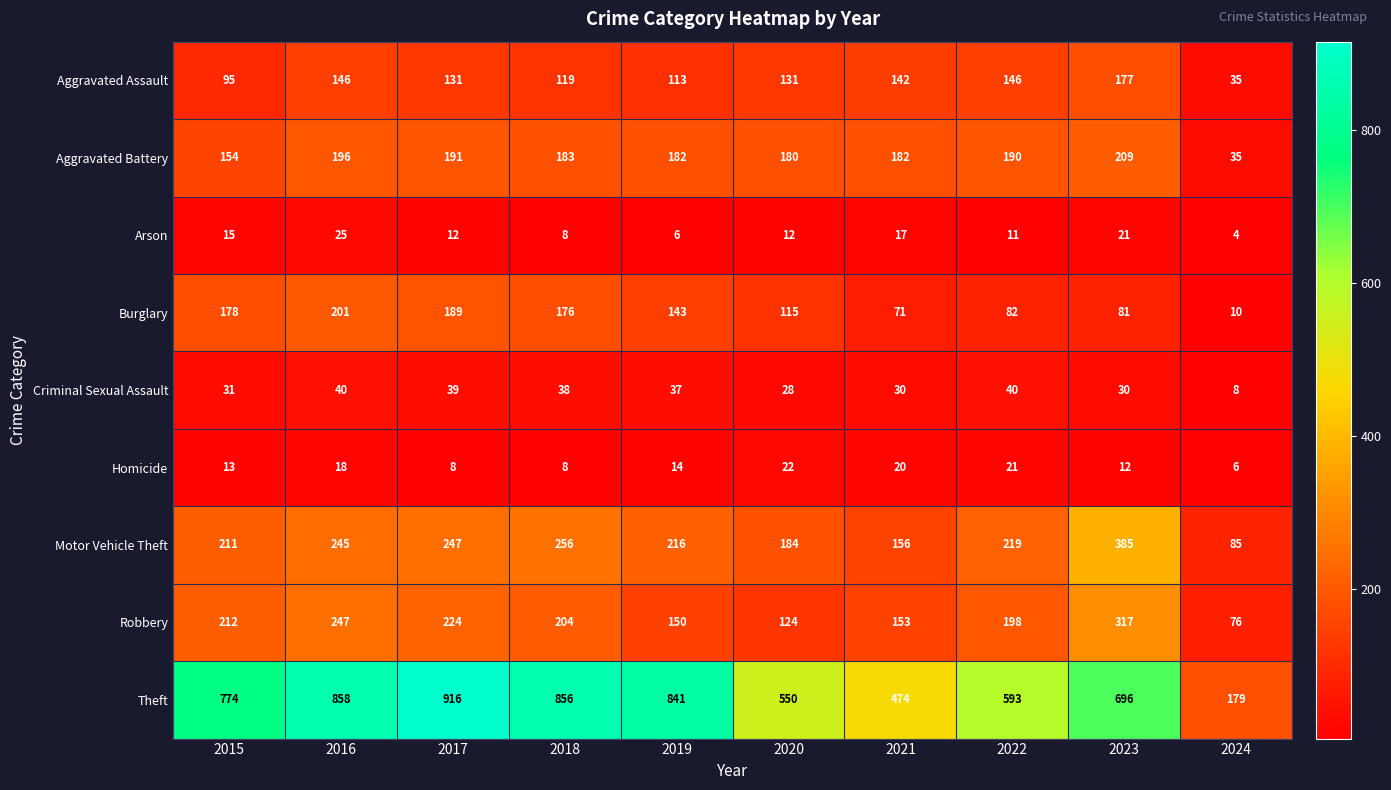

What is the maximum value shown in the chart?

916